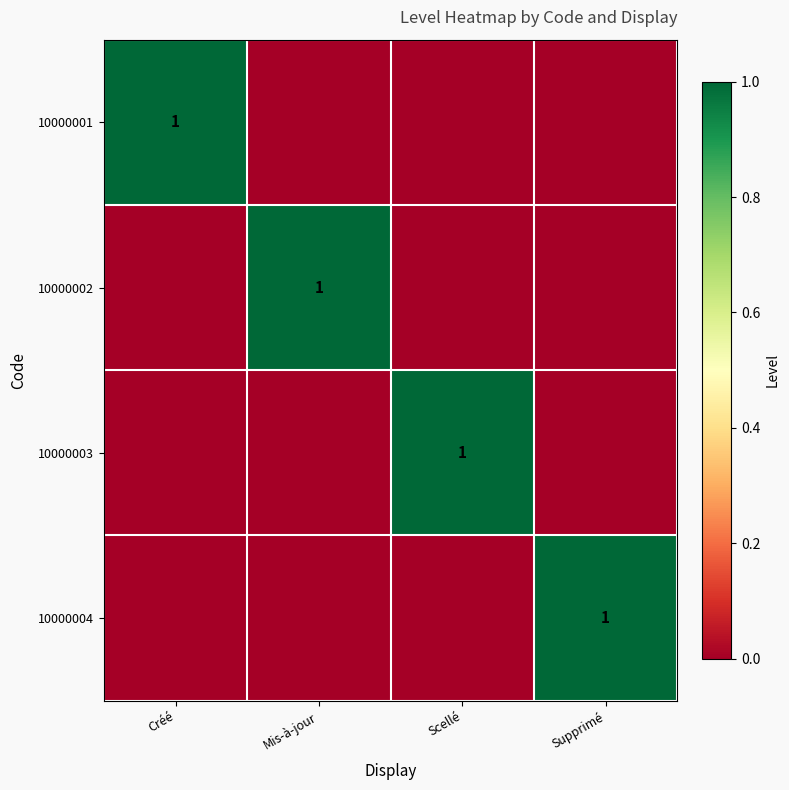

At which category is the sum across all series the highest?

Créé